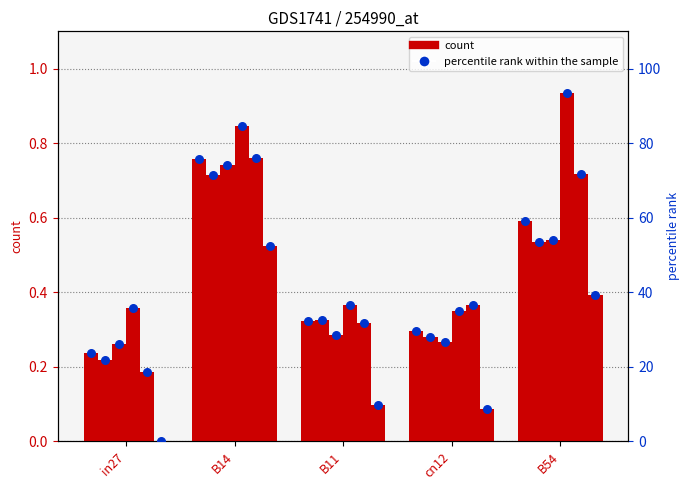

Approximately how many times larger is the value at B11 compared to B54?

0.5